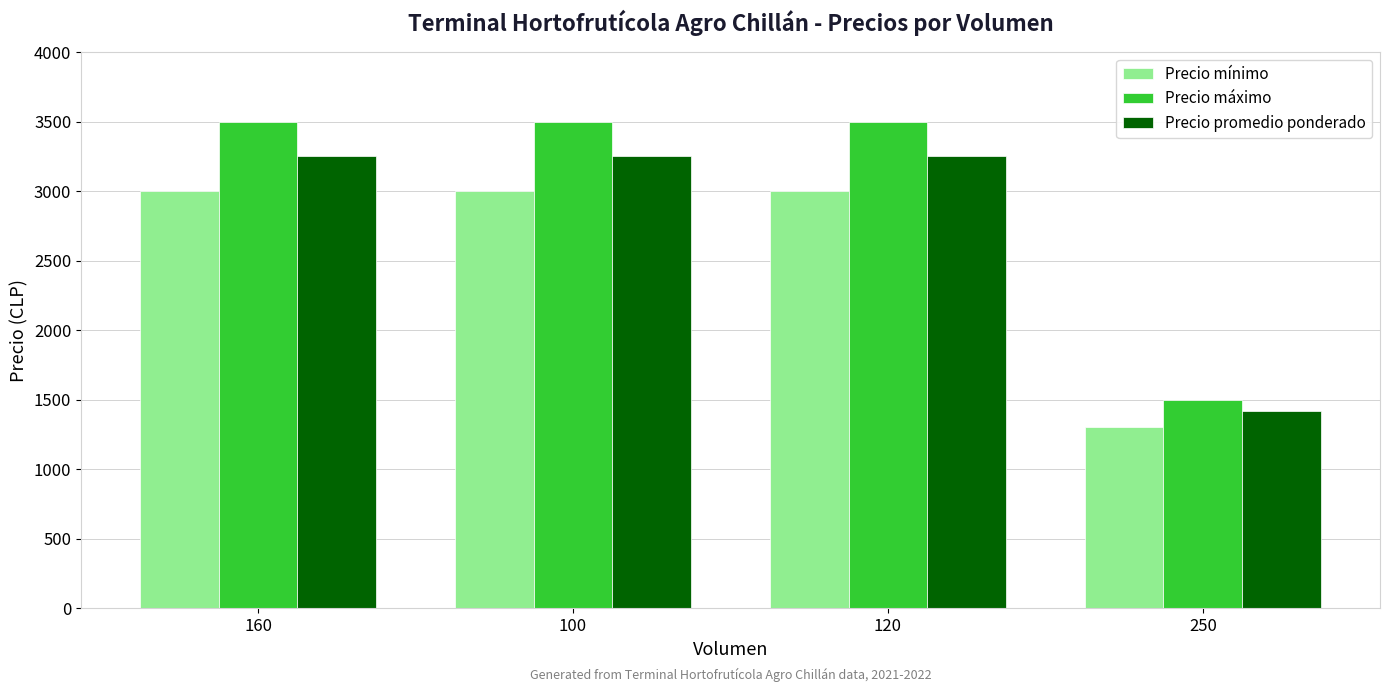

The value of Precio promedio ponderado at 100 is 3250. True or false?

True